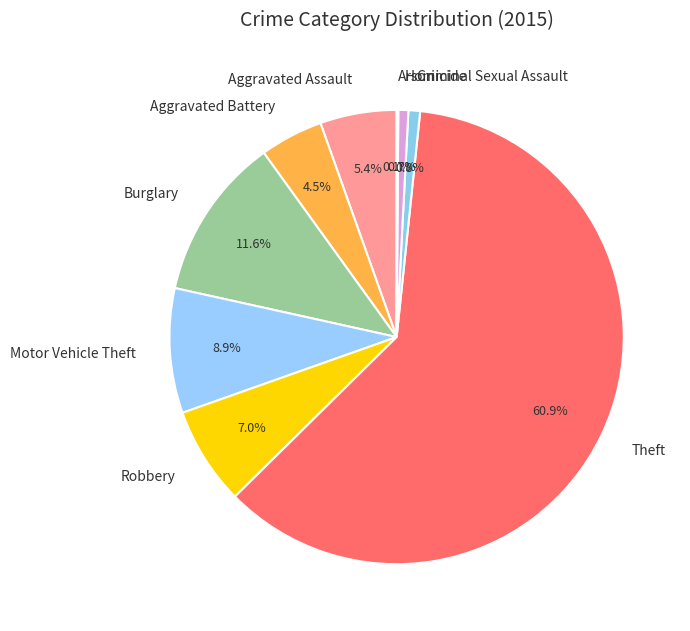

How much of the chart is everything except Motor Vehicle Theft?

91.1%